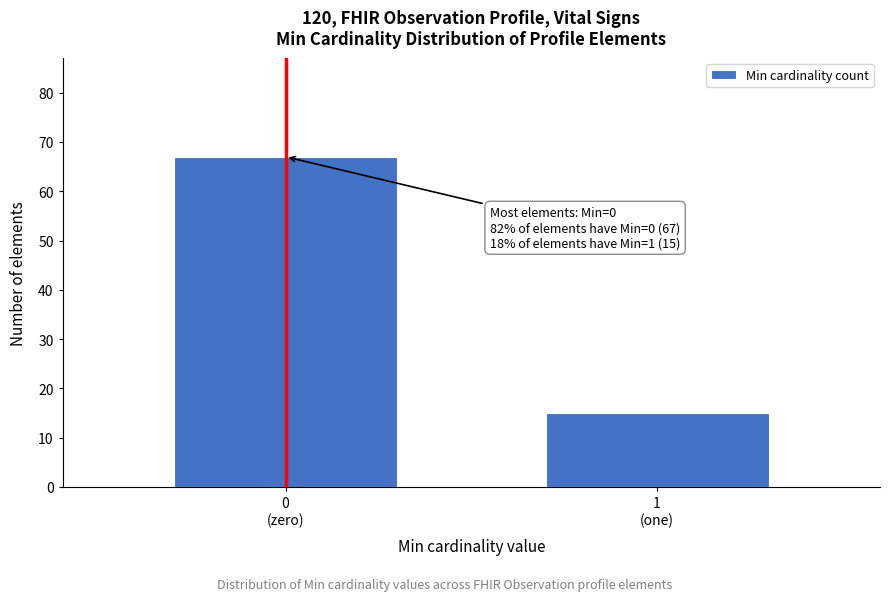

Reading left to right, transcribe all the data shown in this chart.

67	15